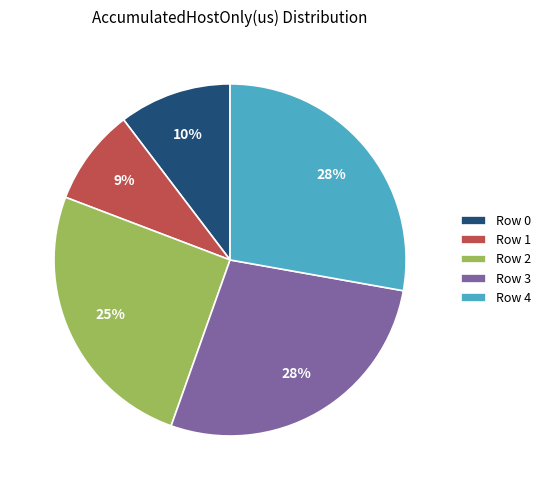

Is there any slice that represents more than half of the pie?

No